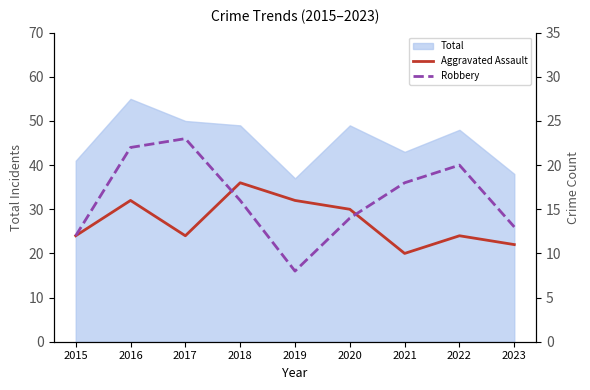

True or false: Aggravated Assault has a value of 23 at 2020.

False